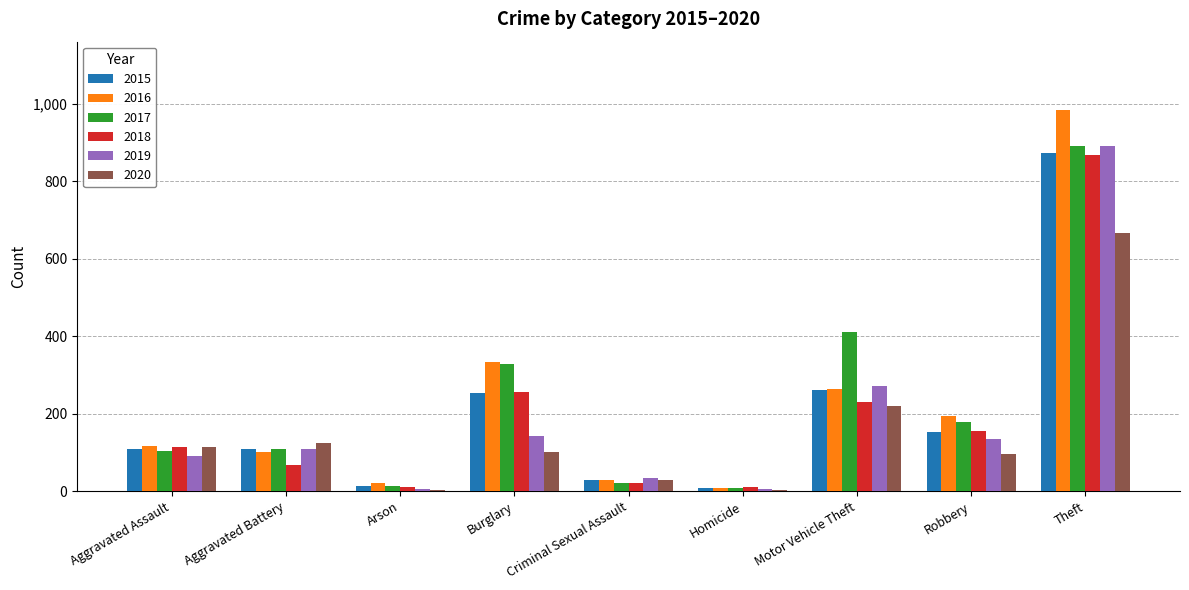

What is the maximum value for 2015?

874